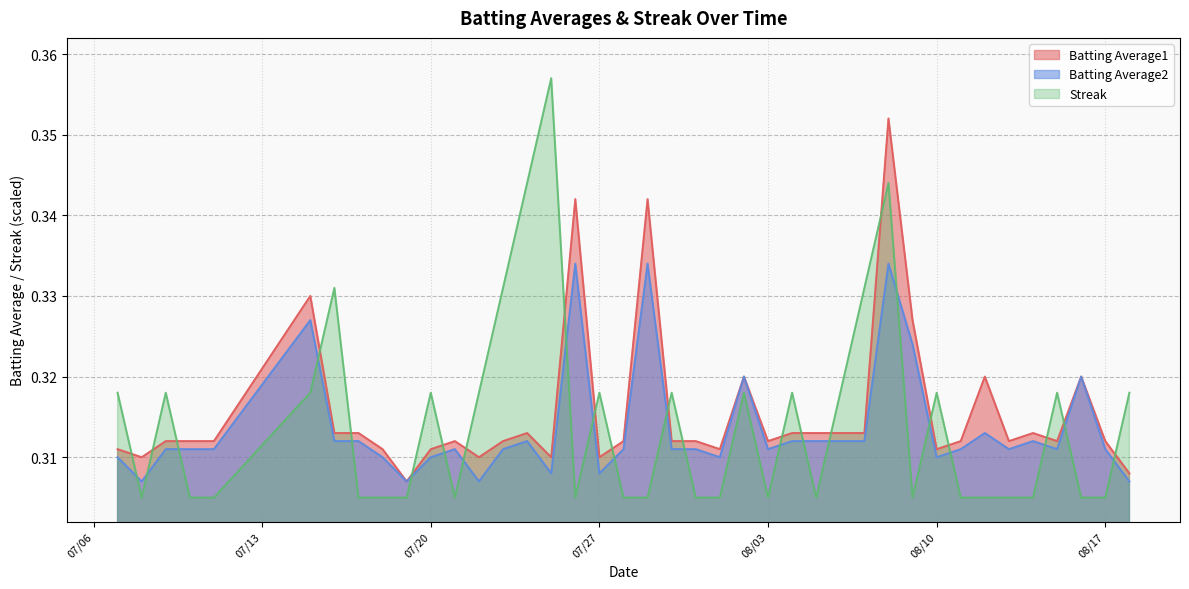

Is the value of Batting Average2 at 2010-07-17 greater than the value of Batting Average1 at 2010-08-18?

Yes